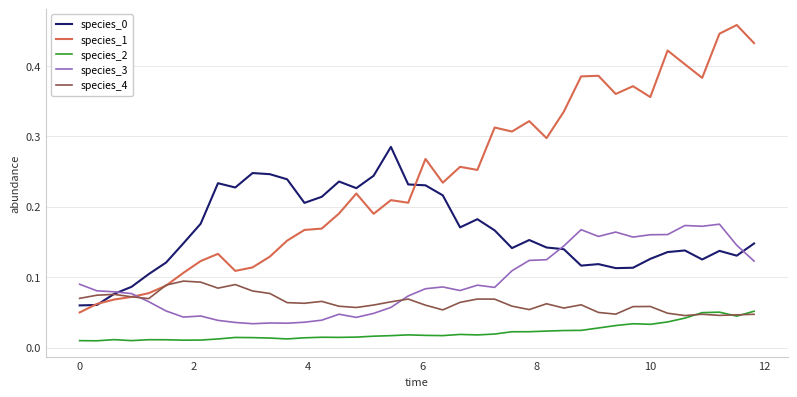

What is the sum of all species_1 values?

9.6